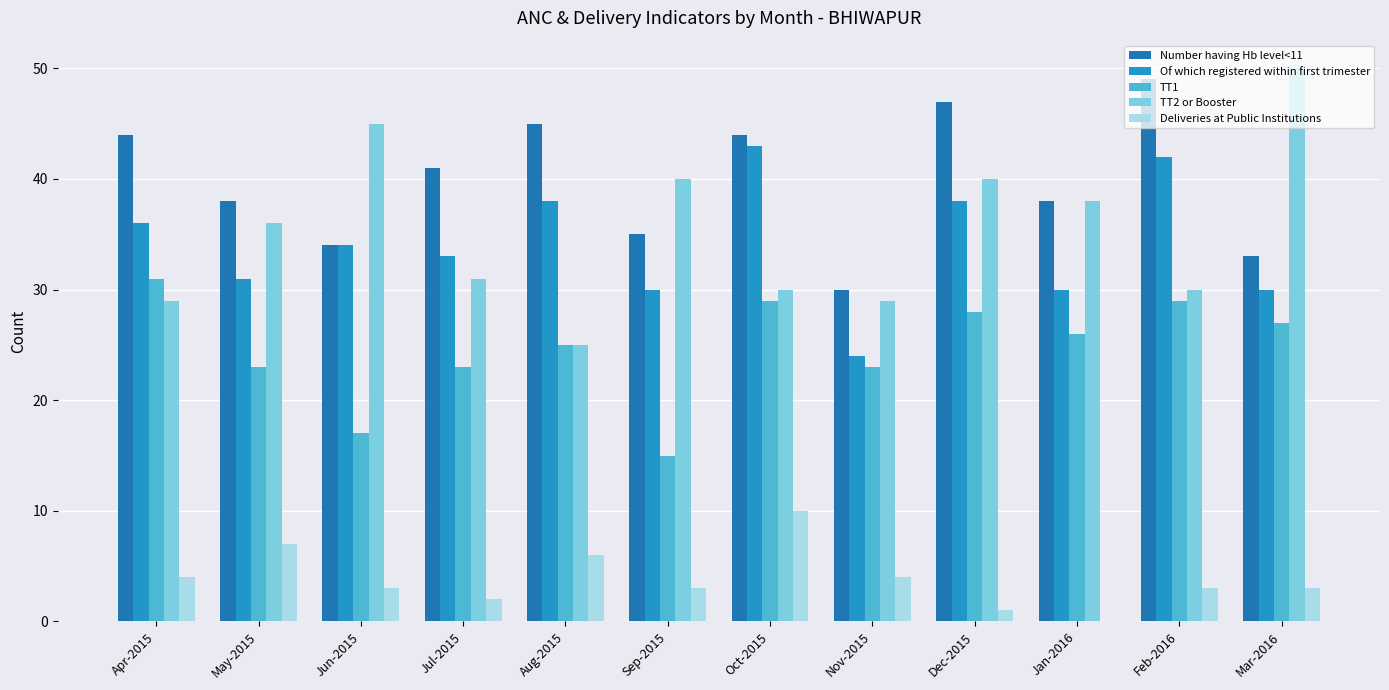

How many groups of bars are there?

12